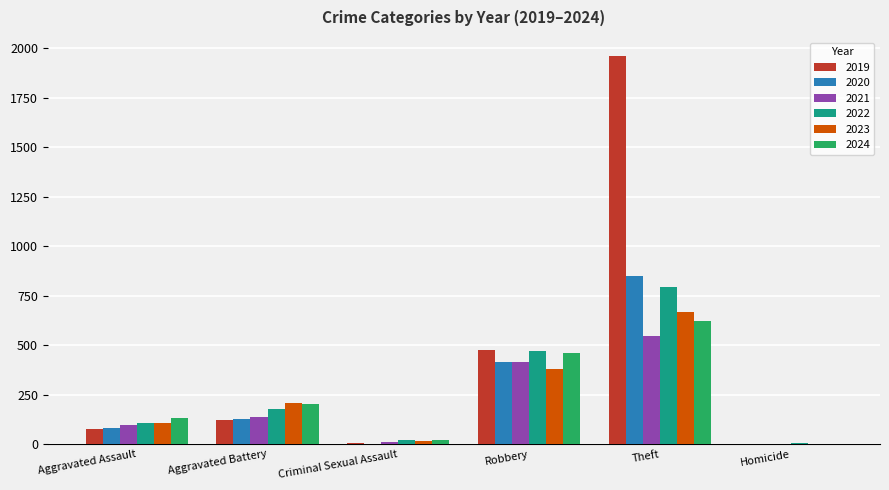

Read the 2021 value at Aggravated Battery.

139